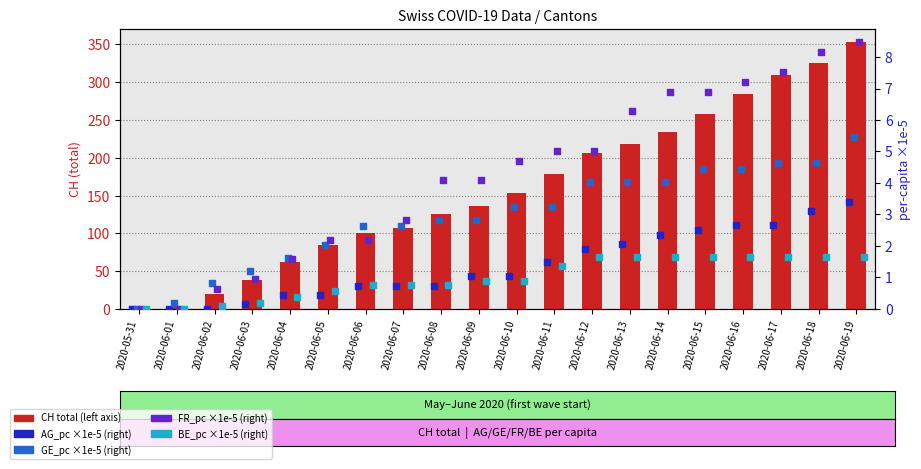

What is the total value across all series at 2020-06-15?

273.5